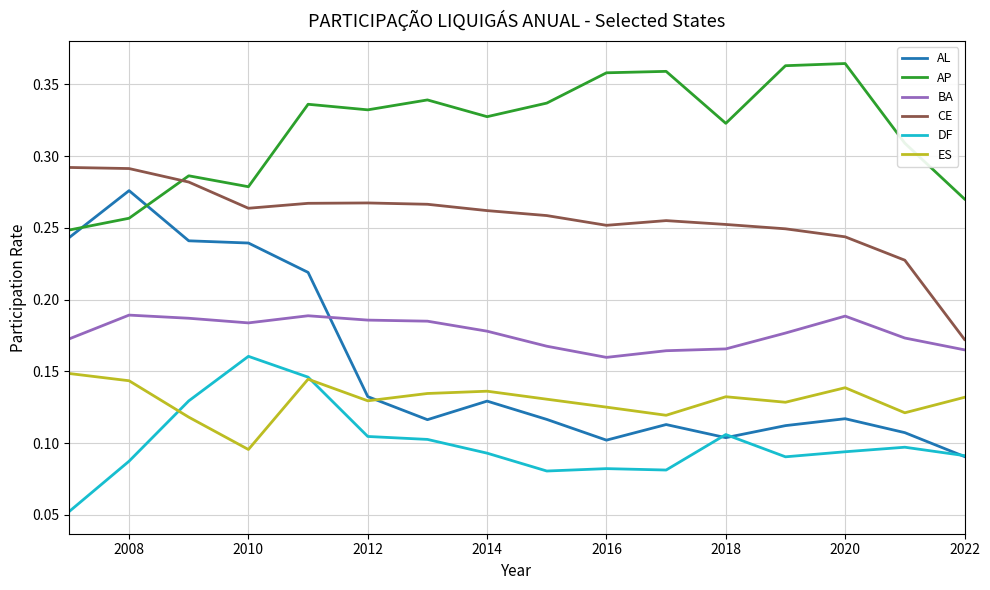

How many BA values are between 0 and 1?

16